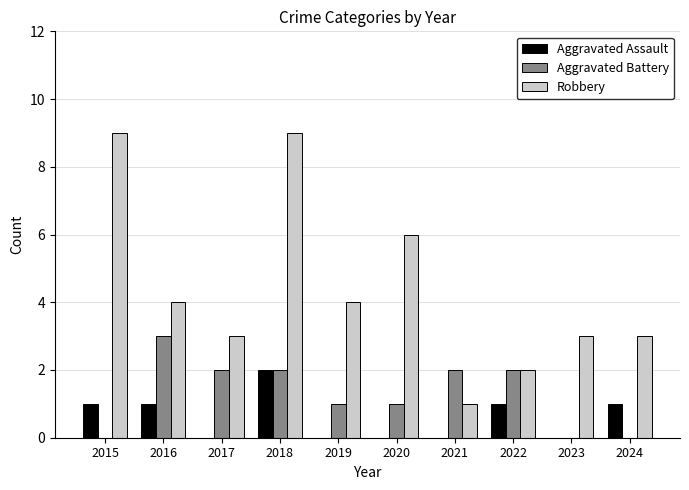

How many distinct data groups are displayed?

3